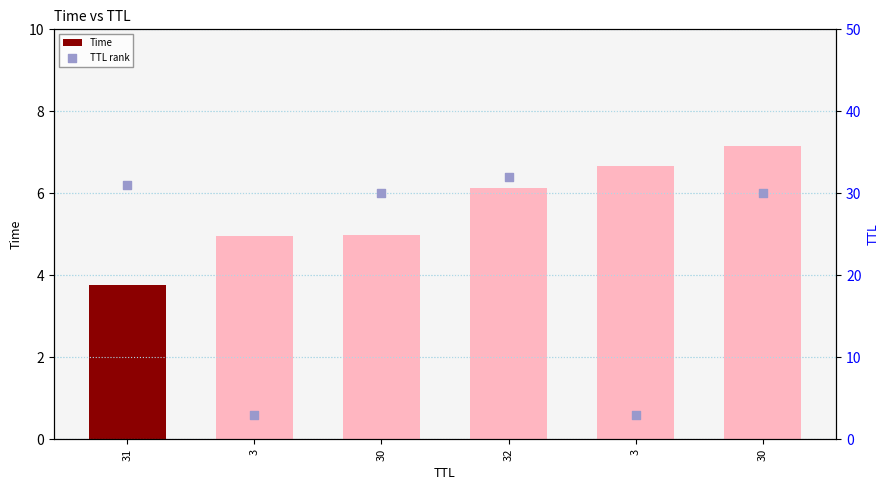

What are all the series names shown in the legend?

Time, TTL rank